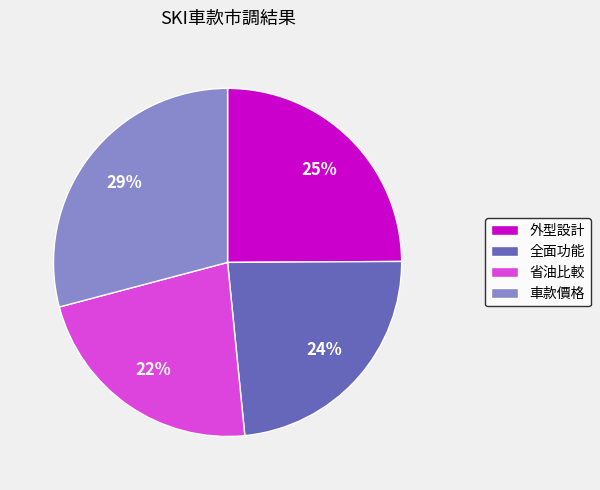

Which category has the biggest portion of the pie?

車款價格